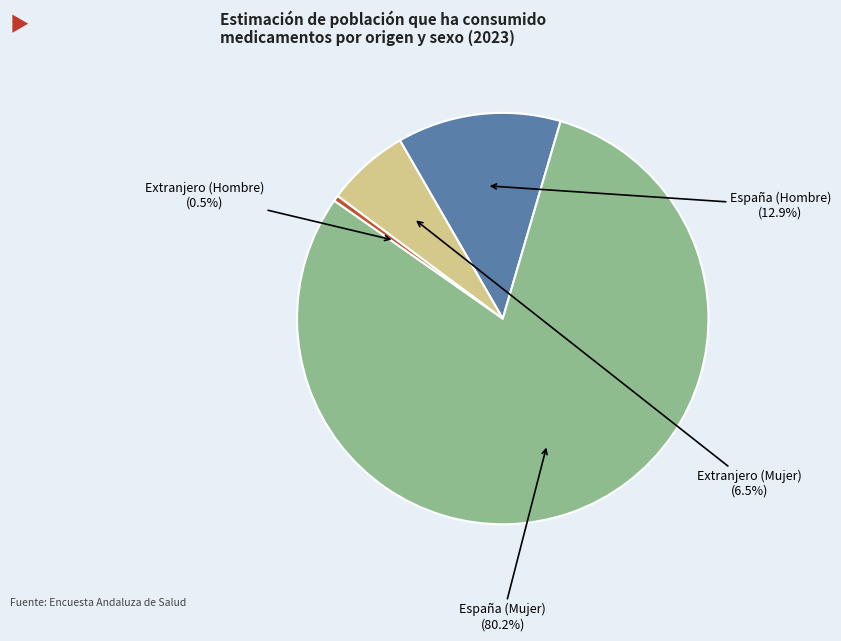

What is the total percentage of Extranjero (Mujer) and España (Hombre)?

19.4%